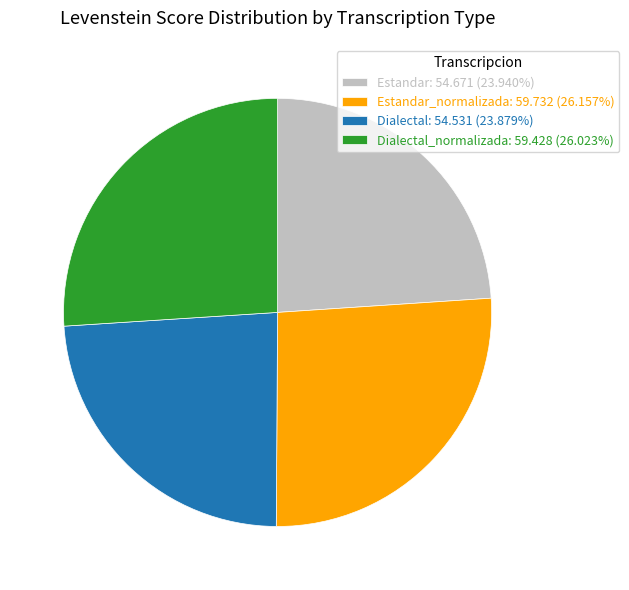

What is the ratio of the value at Dialectal: 54.531 (23.879%) to the value at Estandar_normalizada: 59.732 (26.157%)?

0.9